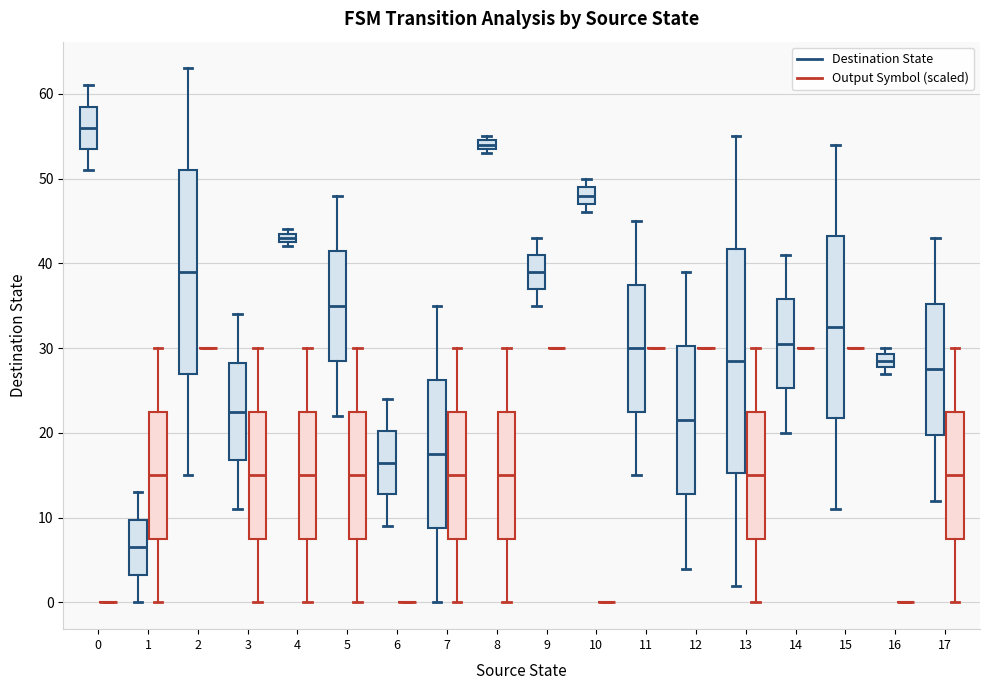

Which box is the tallest, from its lower edge to its upper edge?

13 (Destination State)